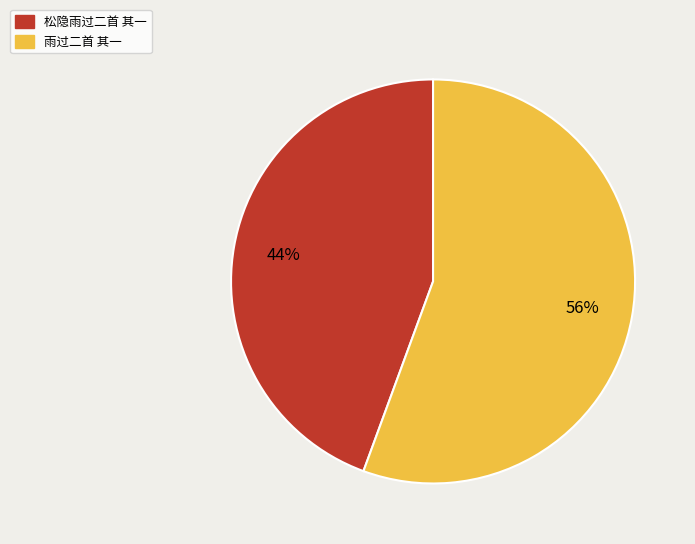

Is it true that 松隐雨过二首 其一 is 44% of the pie?

True